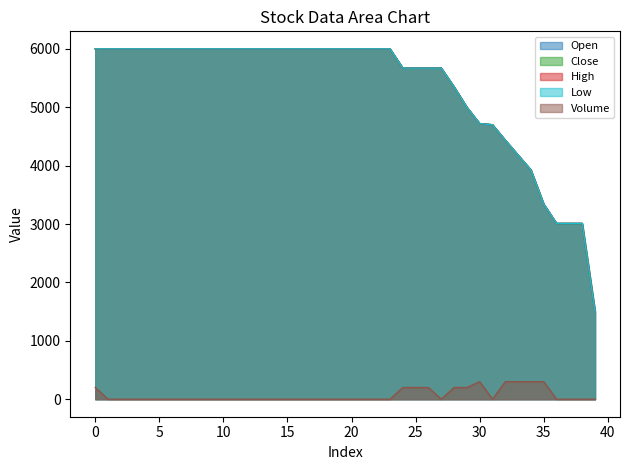

True or false: Close and Volume intersect in this chart.

False